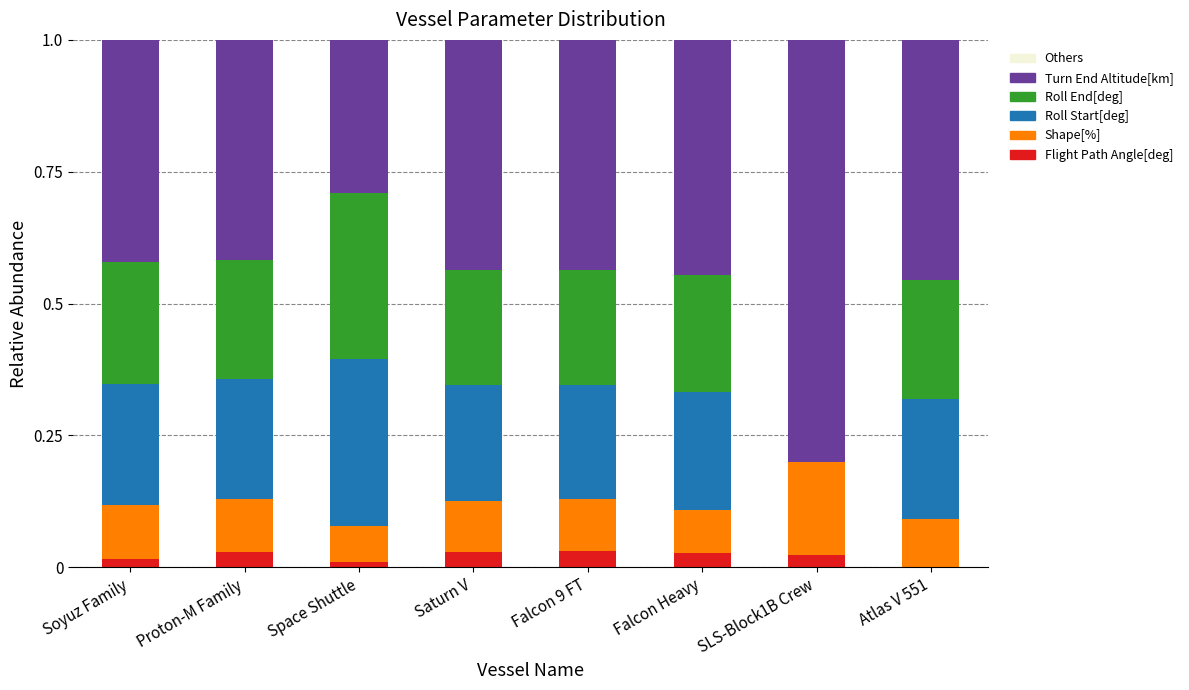

What is the total value across all series at Falcon Heavy?

1.0